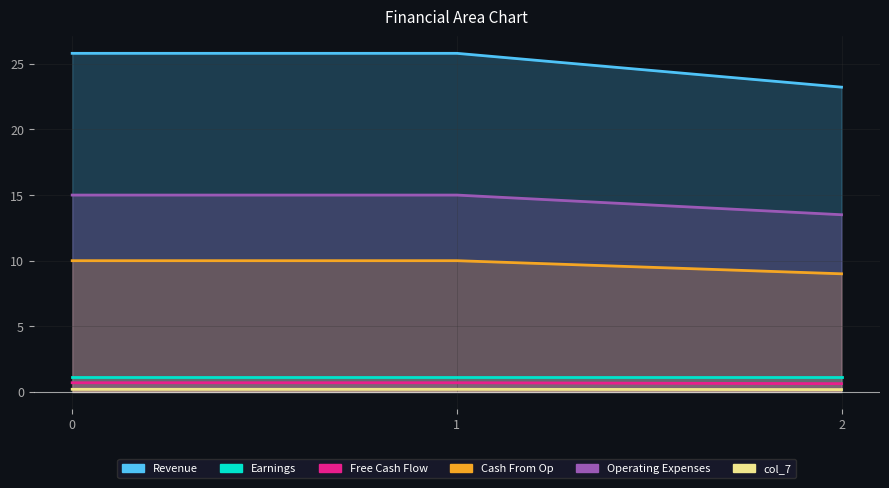

How many categories are shown in the chart?

3